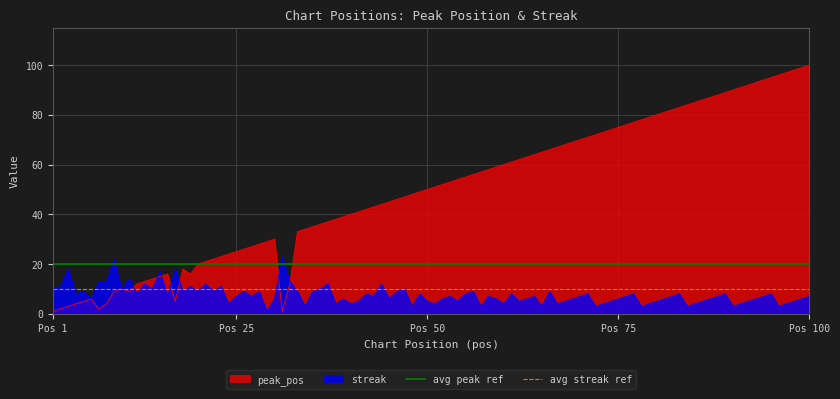

Which category has the highest value in the avg streak ref series?

Pos 1